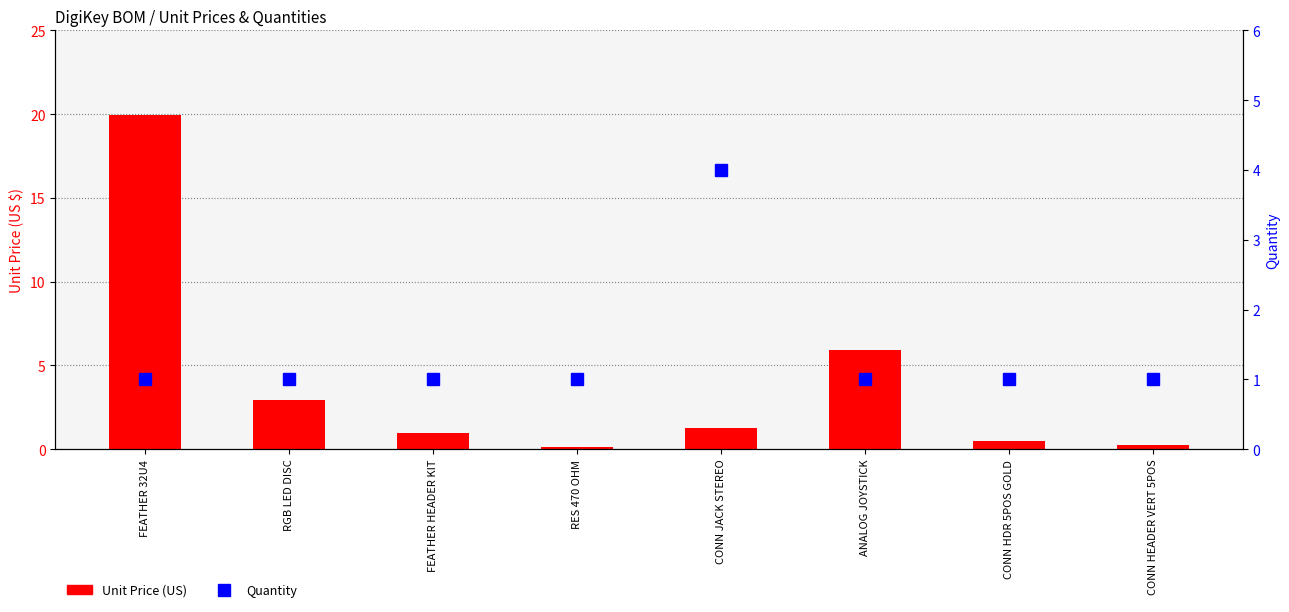

What is the approximate value of Quantity at FEATHER HEADER KIT?

1.0